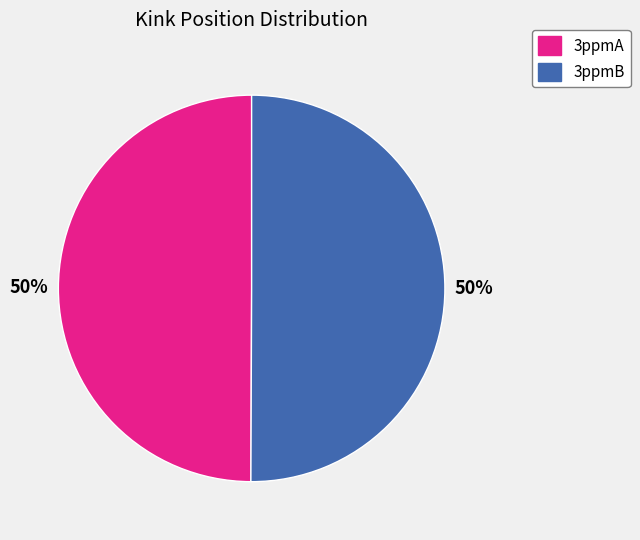

Approximately how many times larger is the value at 3ppmB compared to 3ppmA?

1.0